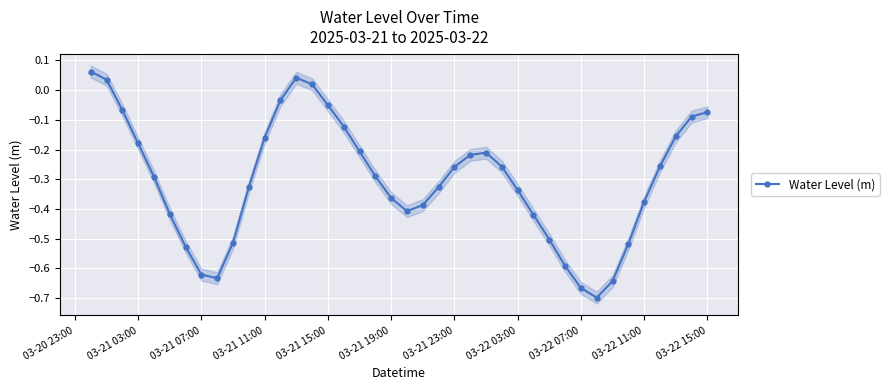

How many data points does each series have?

40